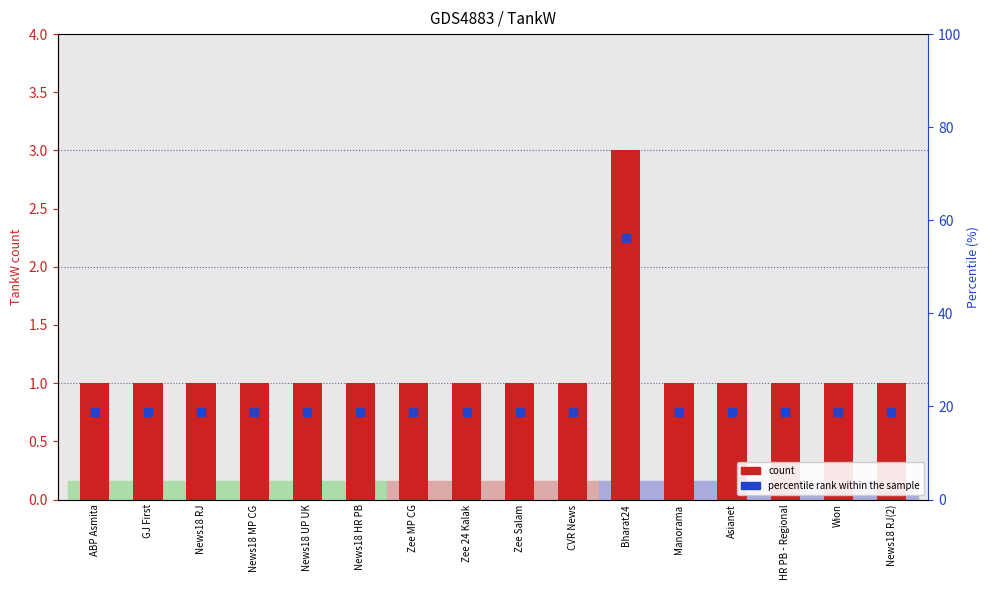

Is the value of count at Bharat24 greater than the value of percentile rank within the sample at Manorama?

Yes